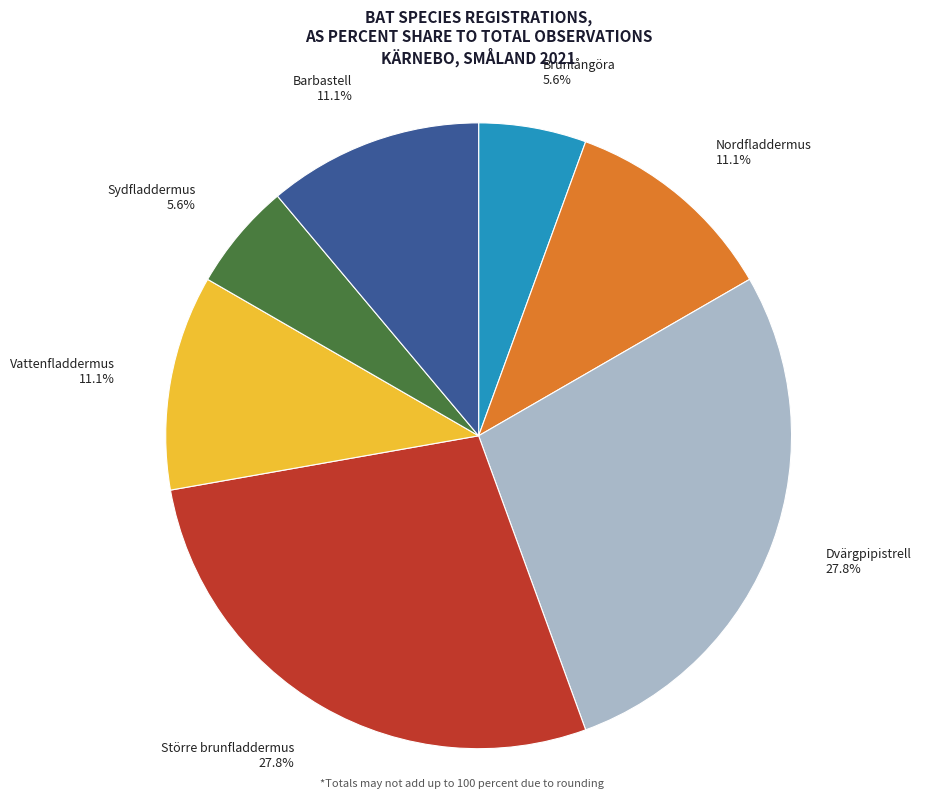

How many slices are in this pie chart?

7